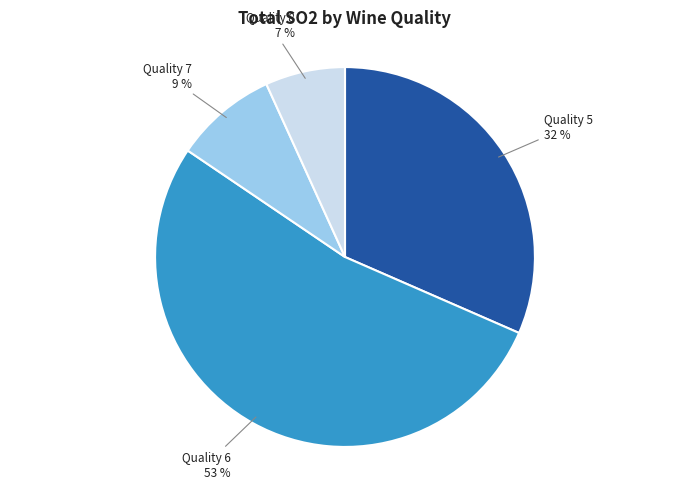

To the nearest percent, what is the average slice percentage?

25%